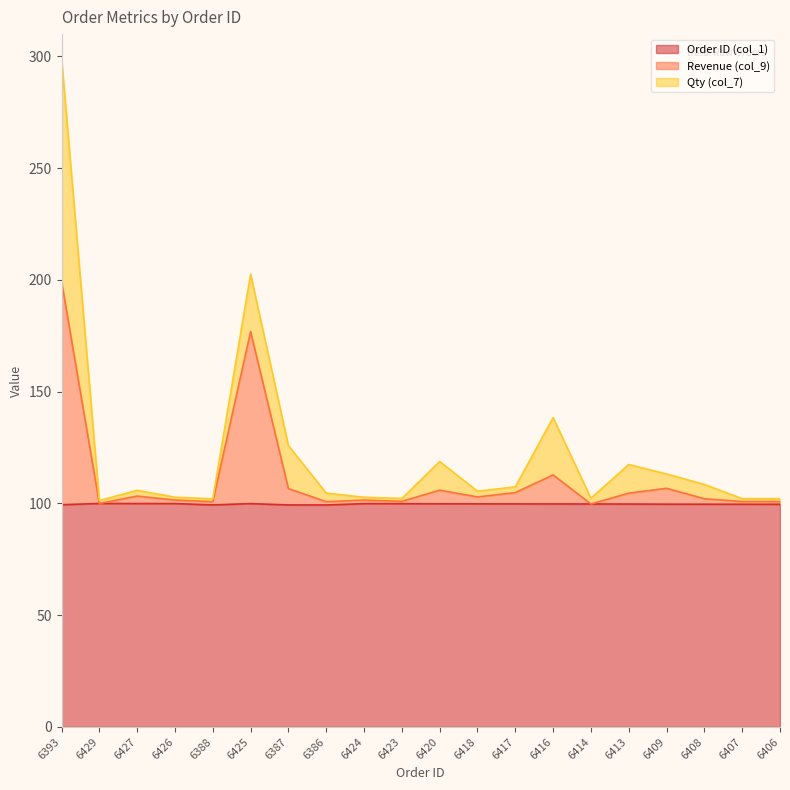

True or false: Order ID (col_1) has more than 0 interior local peaks.

True